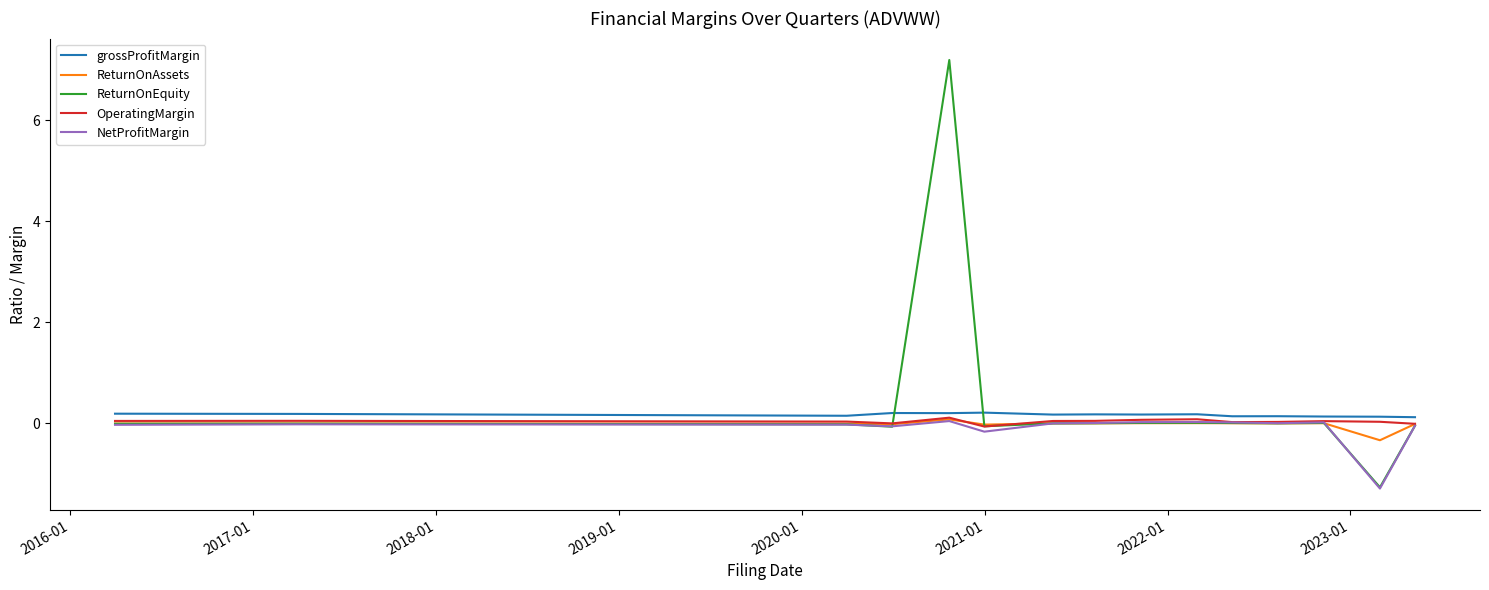

Which series has the largest range (max minus min)?

ReturnOnEquity